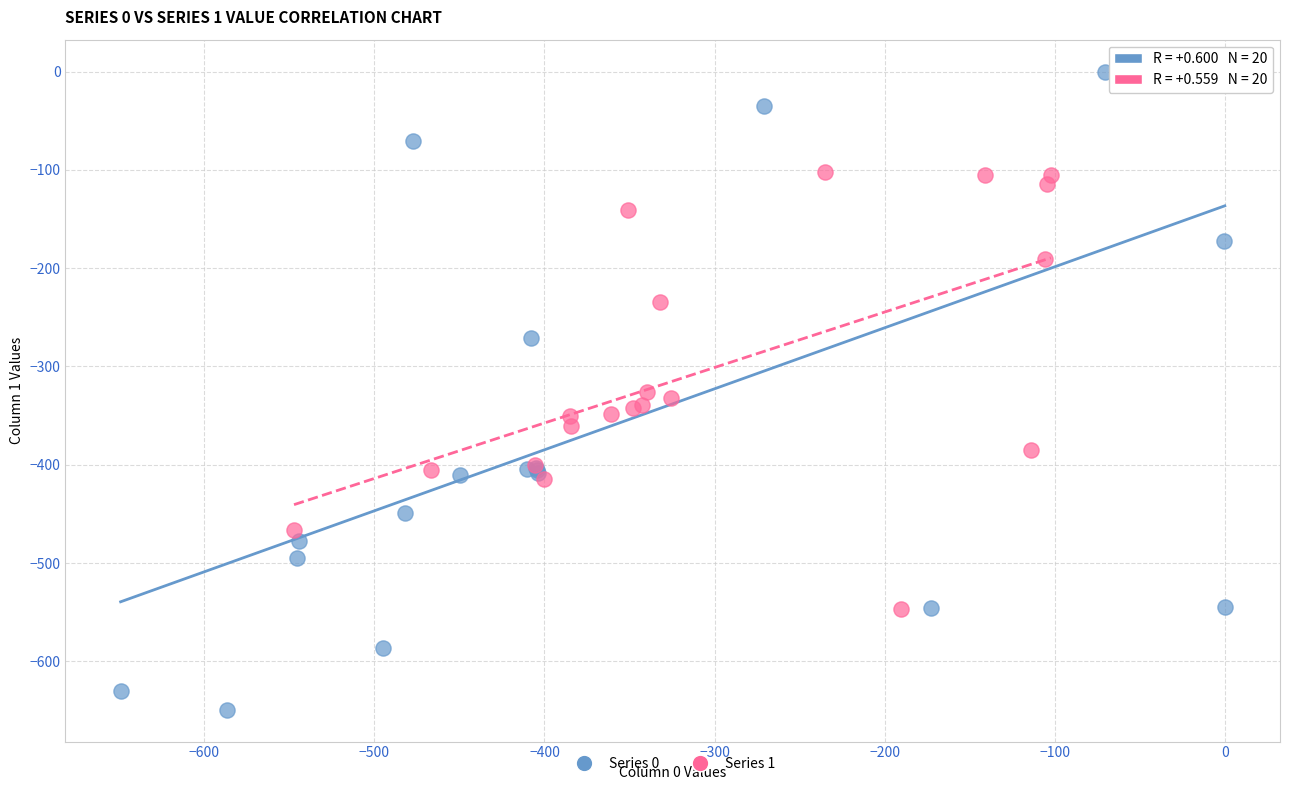

Which series has the widest spread of Y values?

Series 0